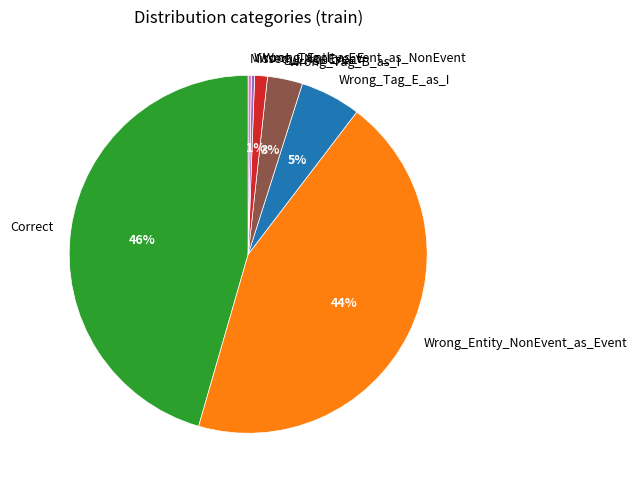

To the nearest percent, what is the average slice percentage?

14%